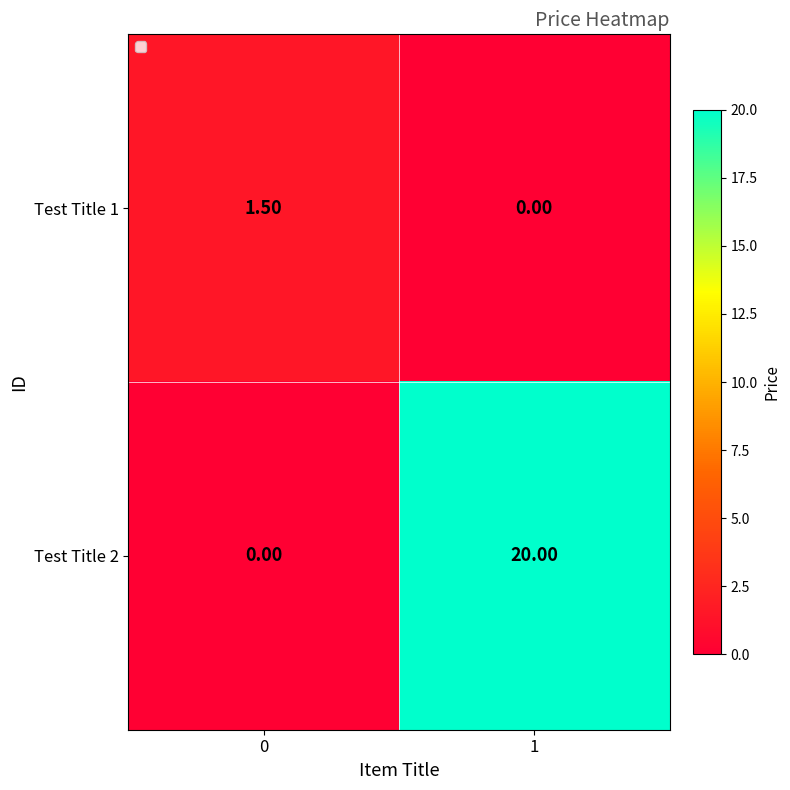

Which series changed the most between 0 and 1?

Test Title 2